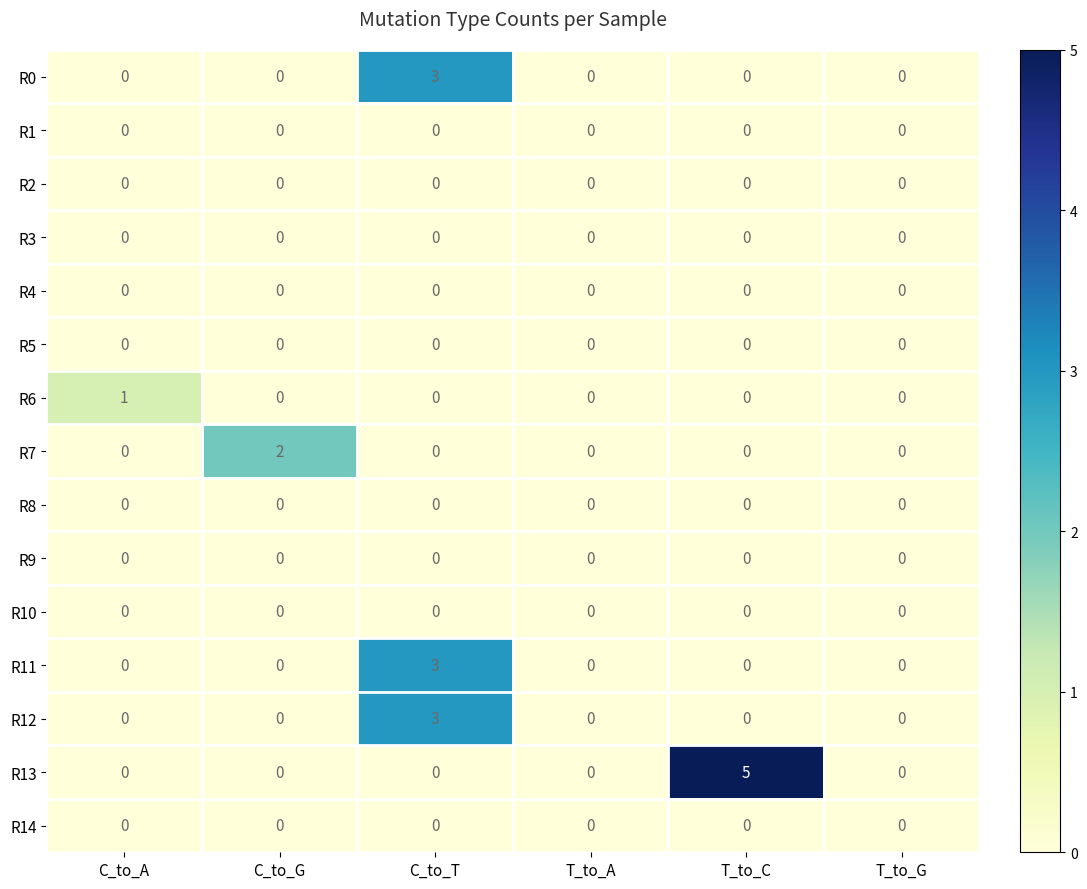

What is the highest value of the R13 series?

5